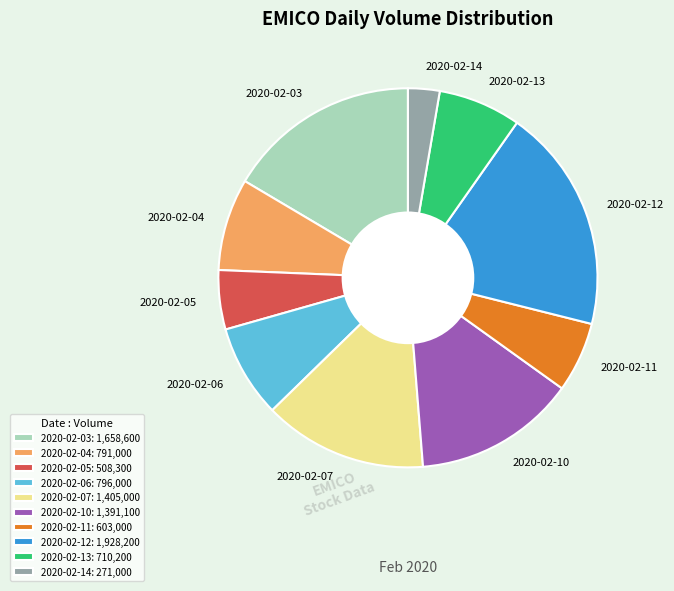

Is it true that 2020-02-11 is 6% of the pie?

True